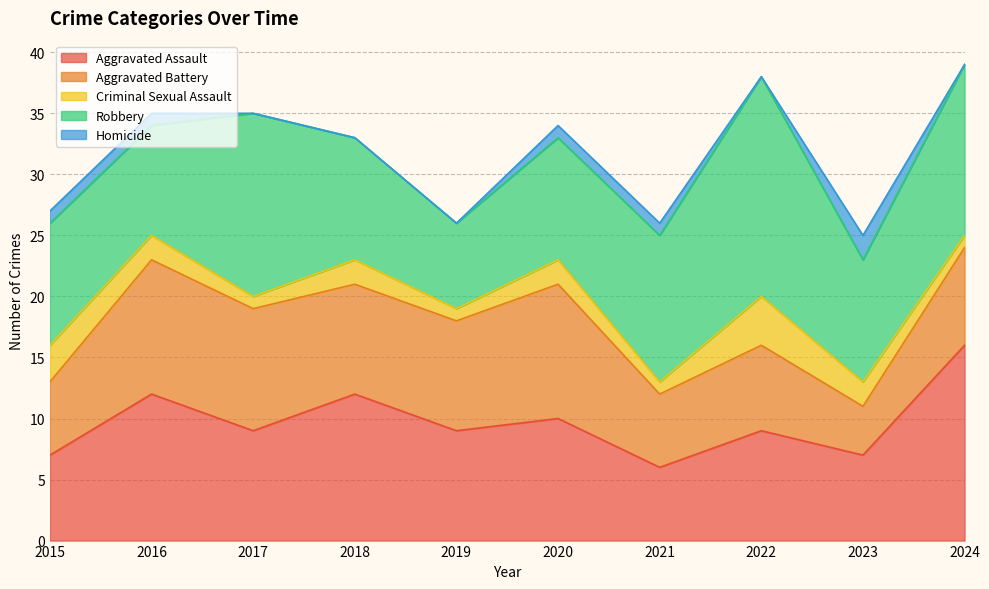

True or false: Robbery and Homicide cross at least once.

False